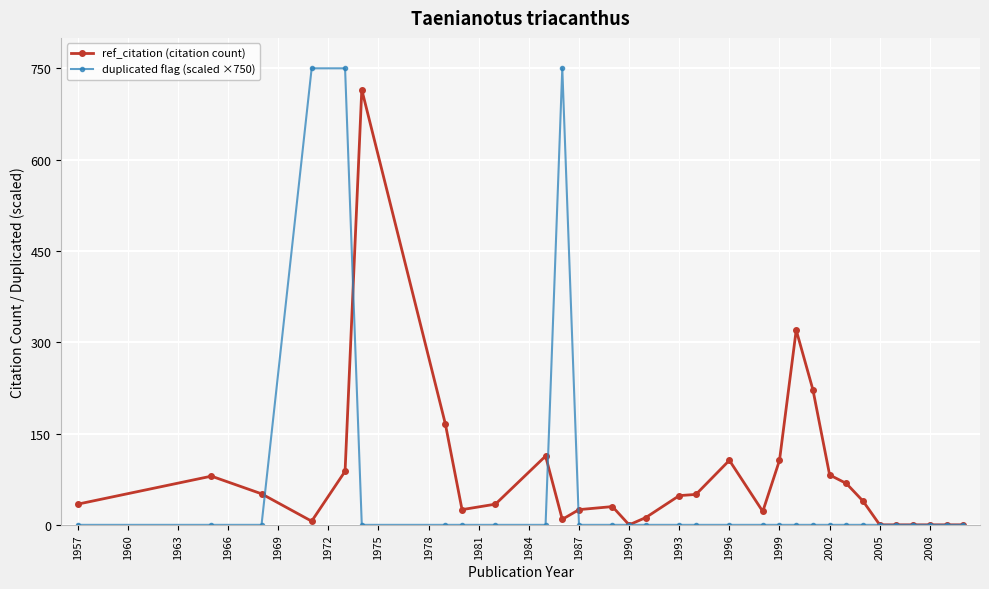

Rank the series by their average value, from highest to lowest.

ref_citation (citation count), duplicated flag (scaled ×750)